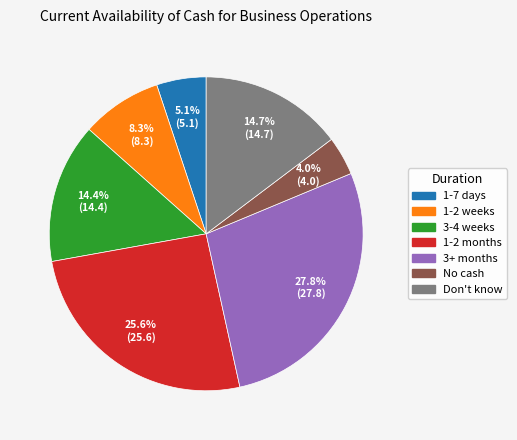

Is there any slice that represents more than half of the pie?

No